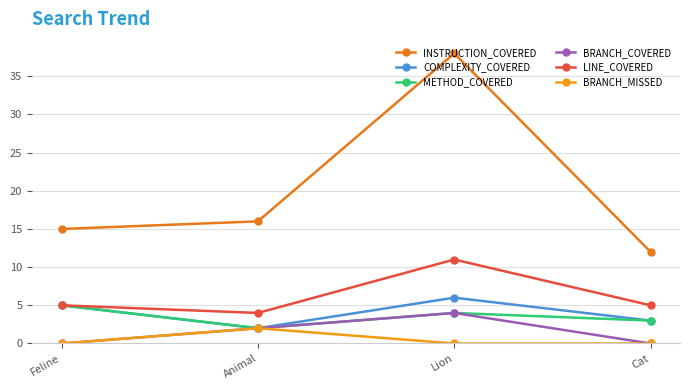

Which series has the widest spread of values?

INSTRUCTION_COVERED